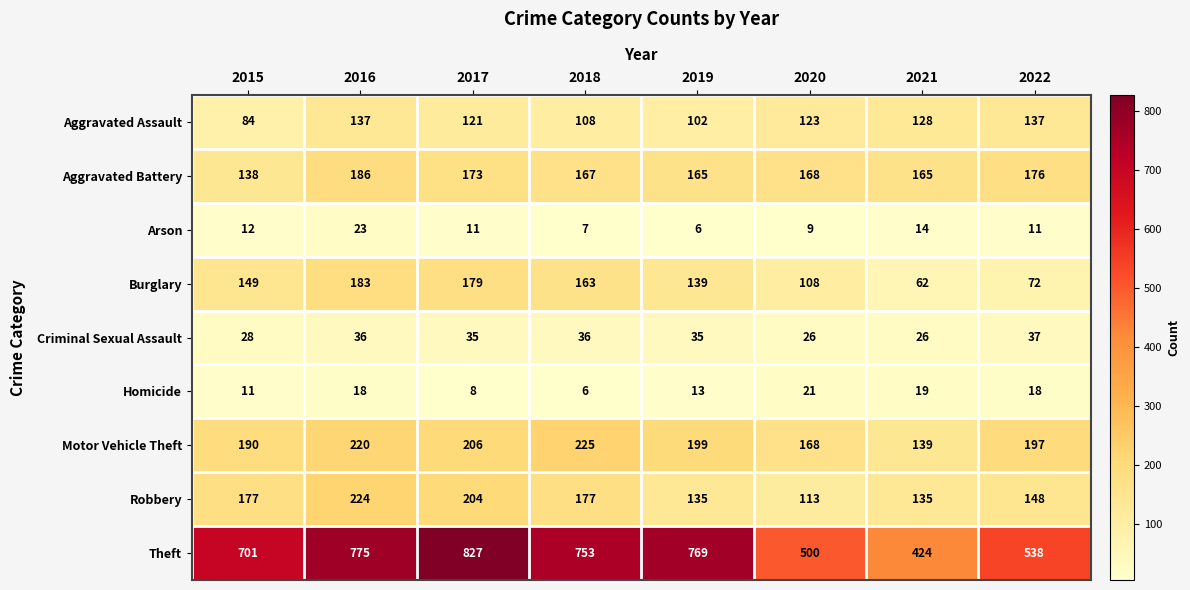

Which series changed the most between 2016 and 2017?

Theft